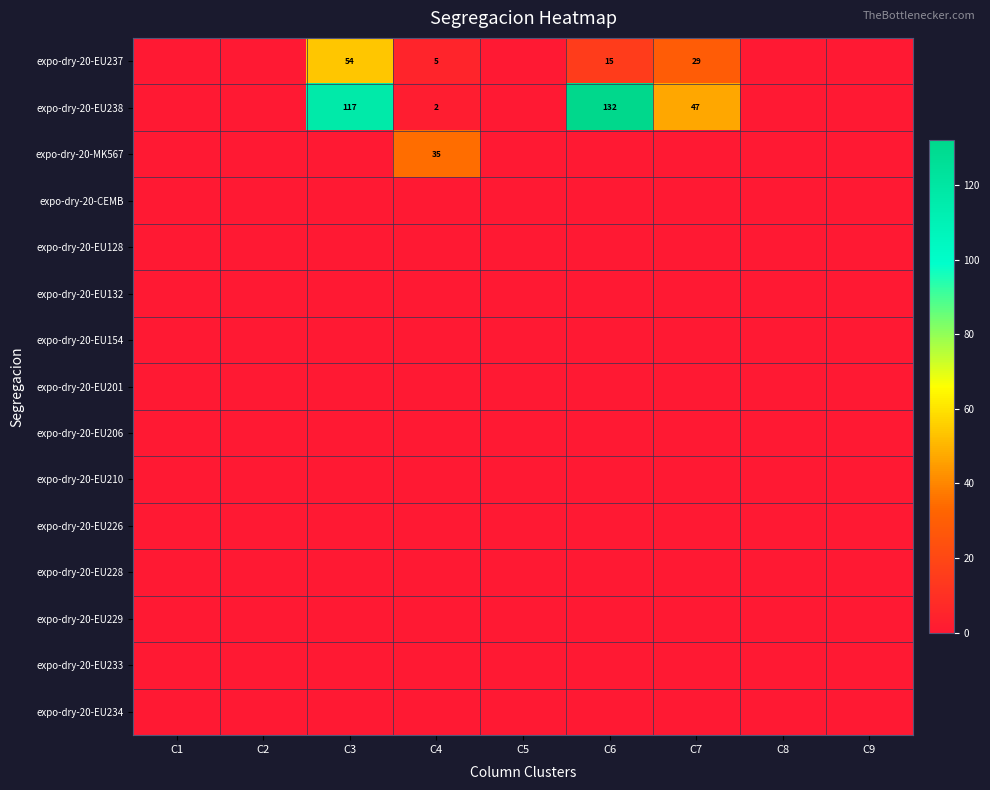

At C6, list the series in order from largest to smallest.

expo-dry-20-EU238, expo-dry-20-EU237, expo-dry-20-MK567, expo-dry-20-CEMB, expo-dry-20-EU128, expo-dry-20-EU132, expo-dry-20-EU154, expo-dry-20-EU201, expo-dry-20-EU206, expo-dry-20-EU210, expo-dry-20-EU226, expo-dry-20-EU228, expo-dry-20-EU229, expo-dry-20-EU233, expo-dry-20-EU234